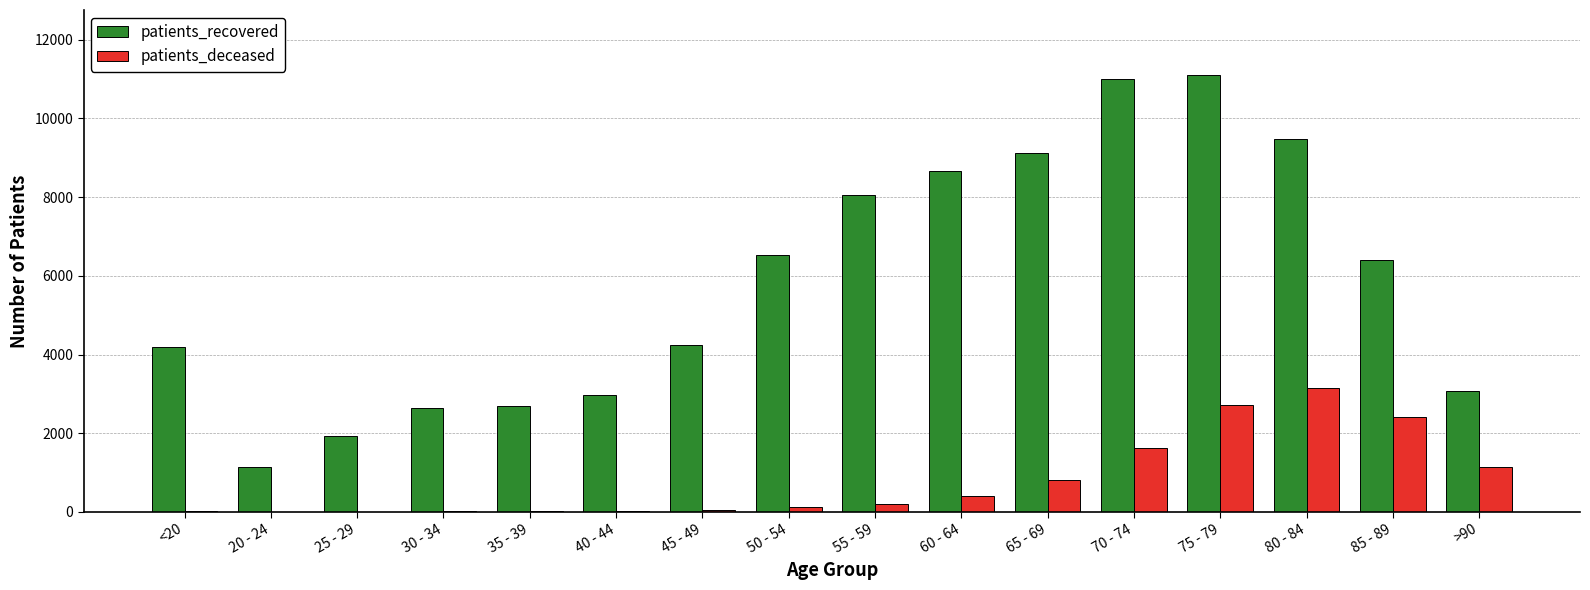

Which series has the largest total across all categories?

patients_recovered